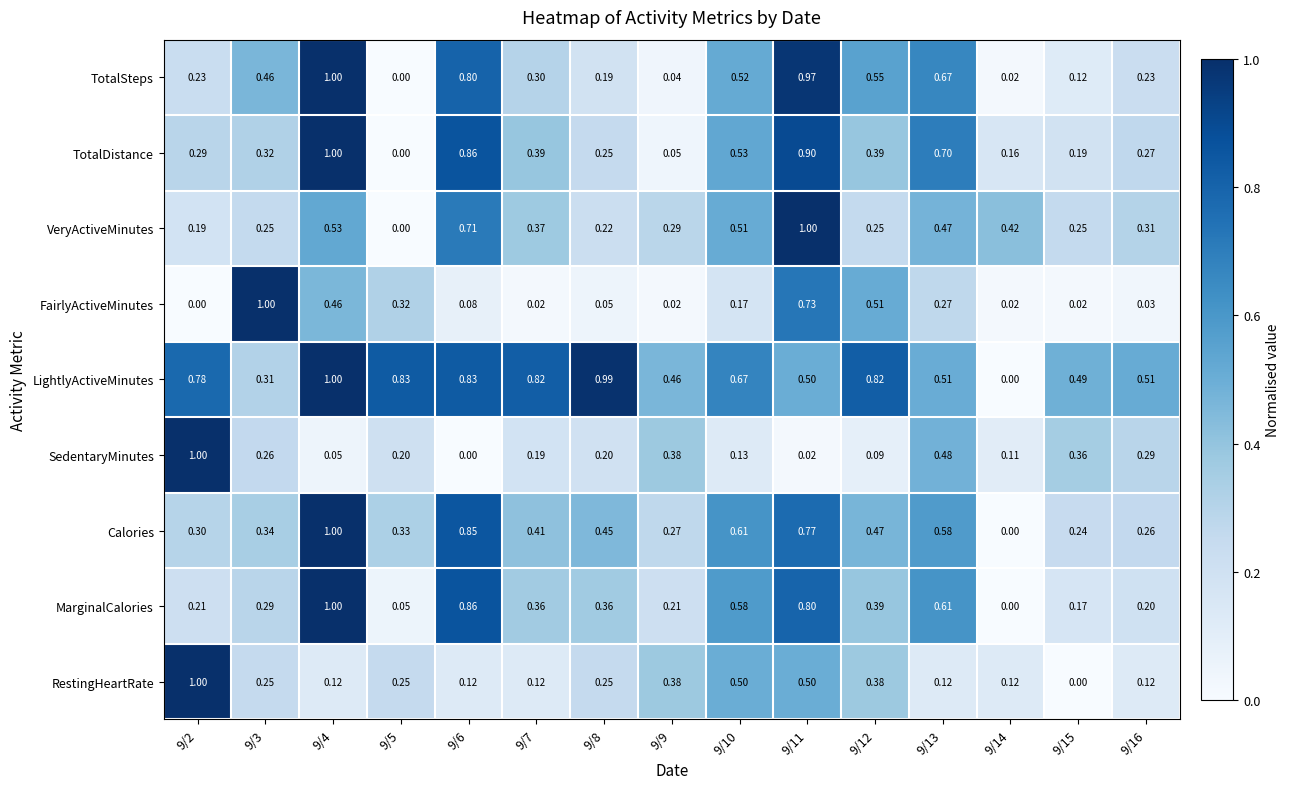

How many series are shown in this chart?

9